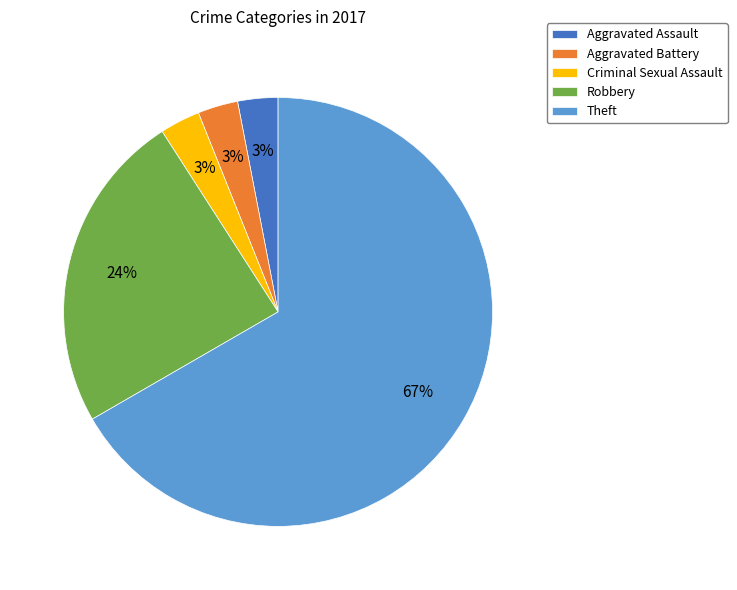

To the nearest percent, what is the average slice percentage?

20%